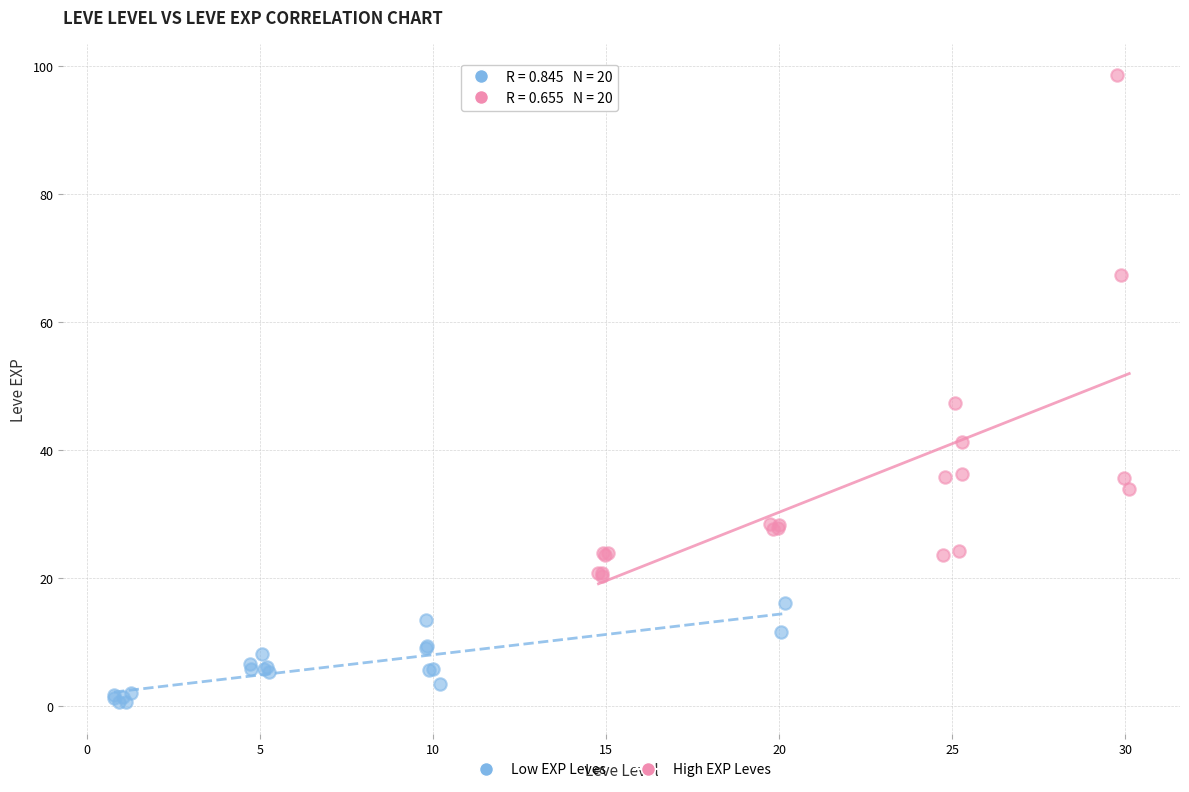

Which series reaches the minimum Y coordinate?

Low EXP Leves